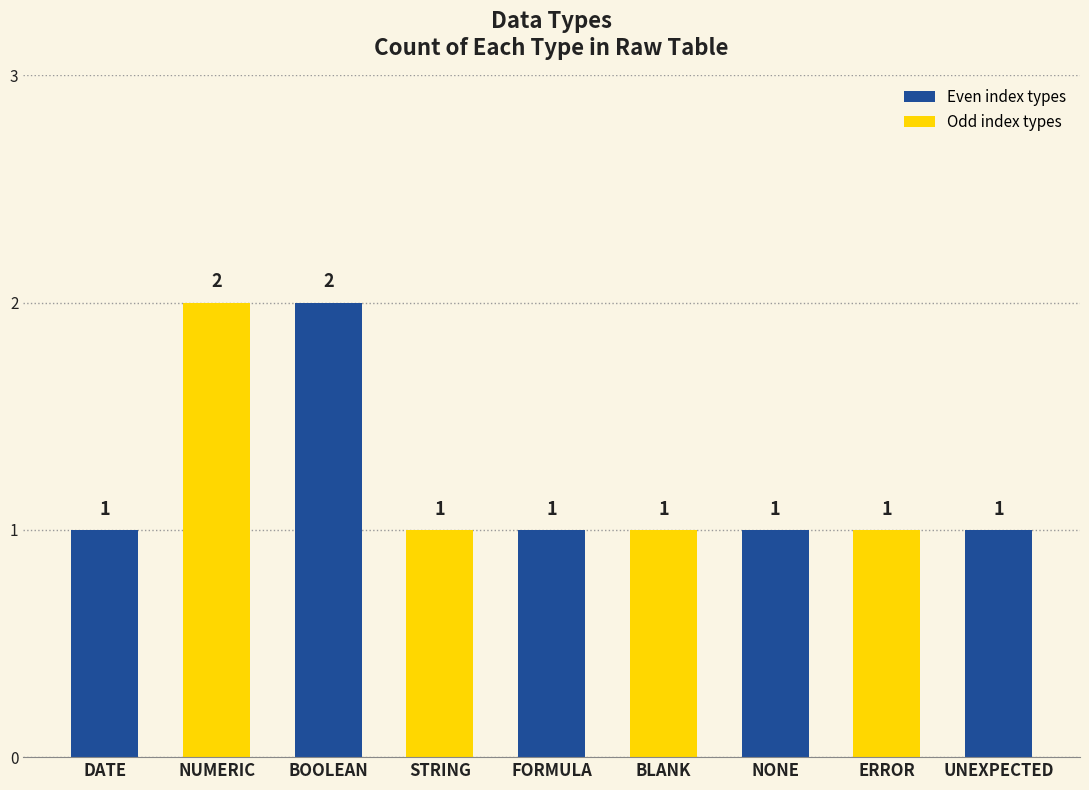

Is it true that the value at BLANK is 1?

True